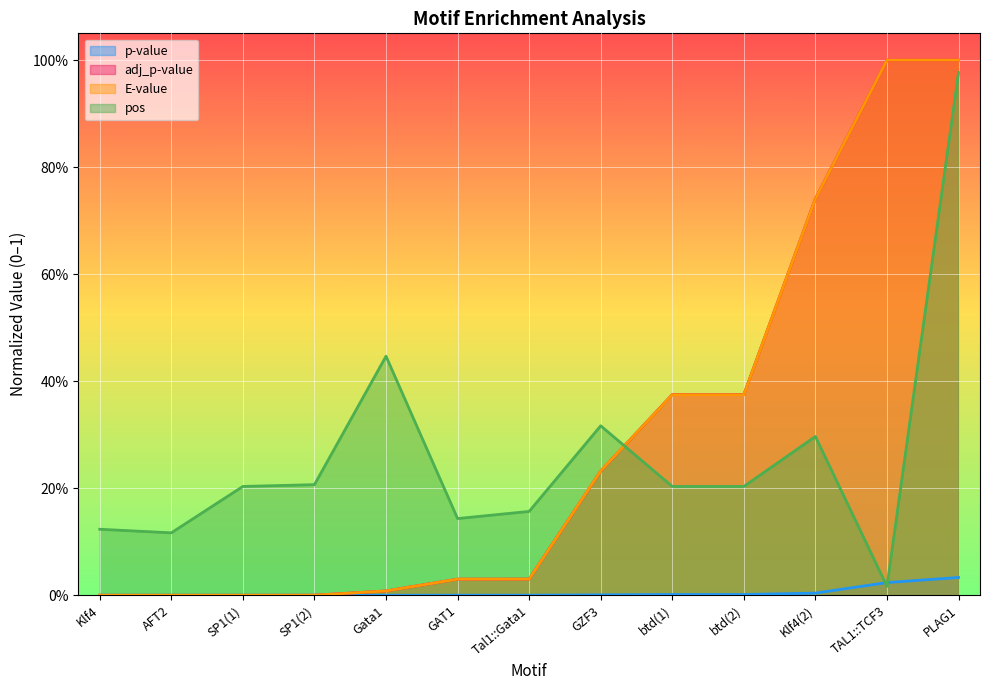

What is the label of the 6th point from the left?

GAT1